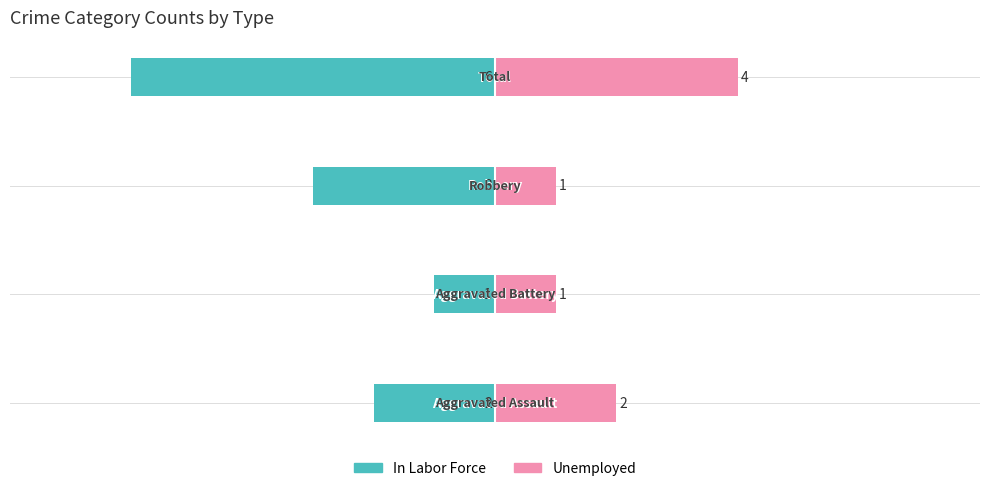

What is the smallest value displayed?

-6